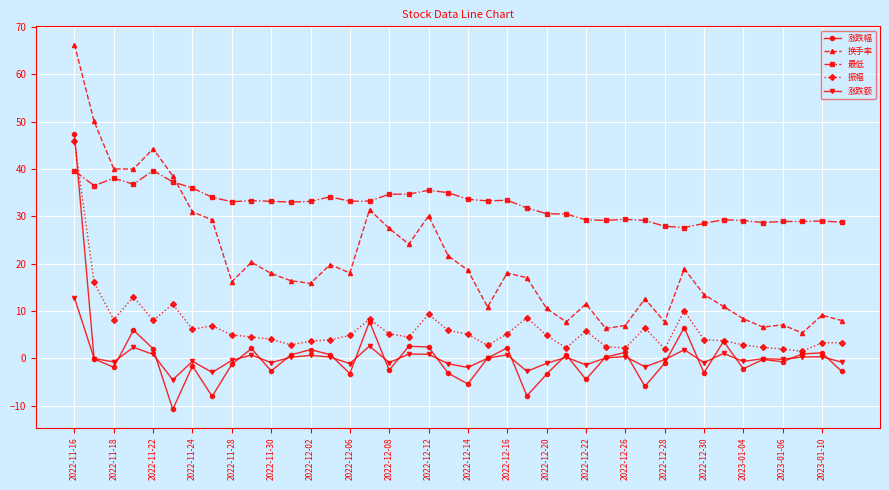

What are all the series names shown in the legend?

涨跌幅, 换手率, 最低, 振幅, 涨跌额